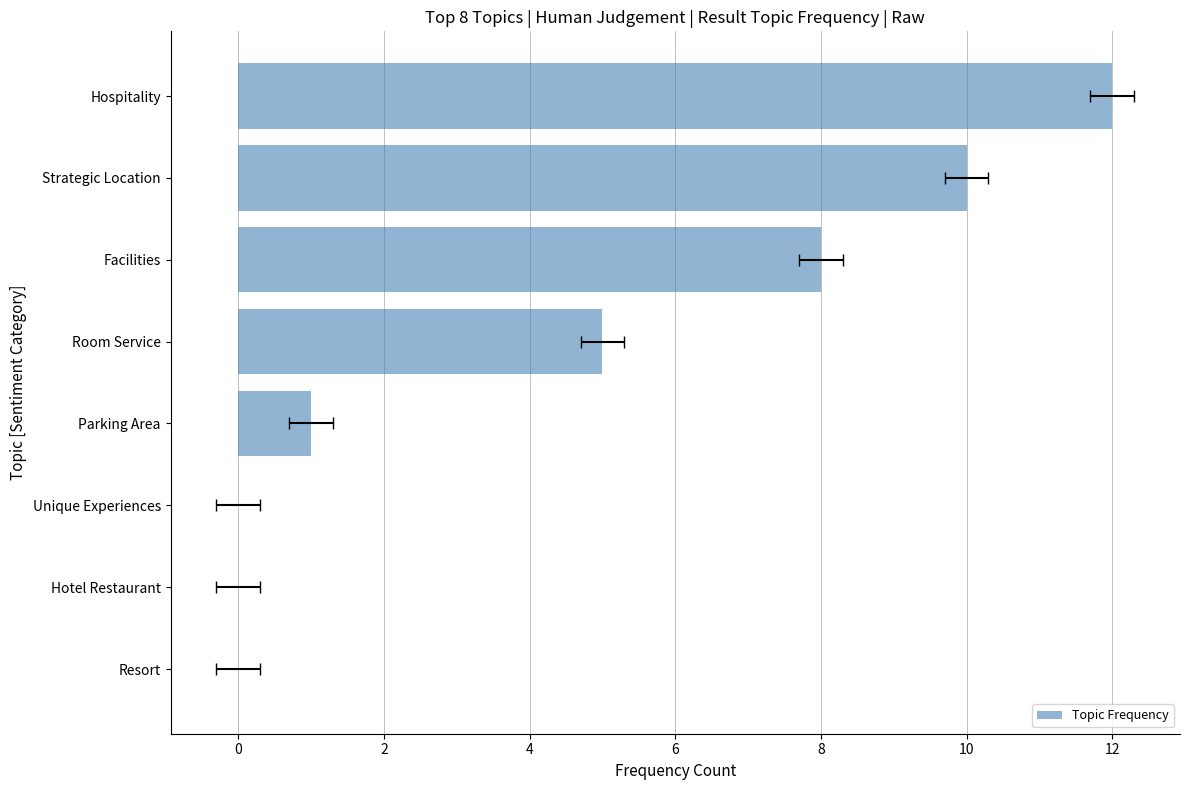

True or false: the data shows 0 at Hotel Restaurant.

True